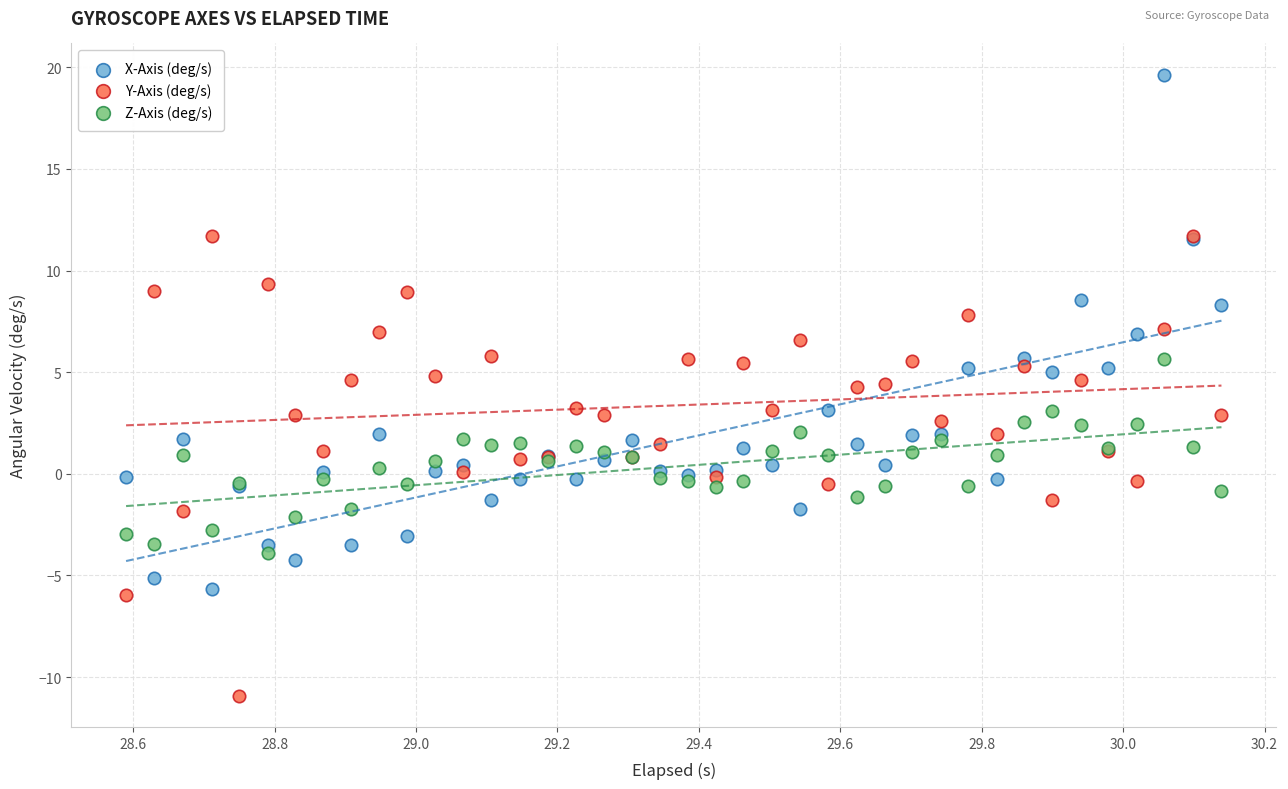

Which series contains the lowest Y value?

Y-Axis (deg/s)